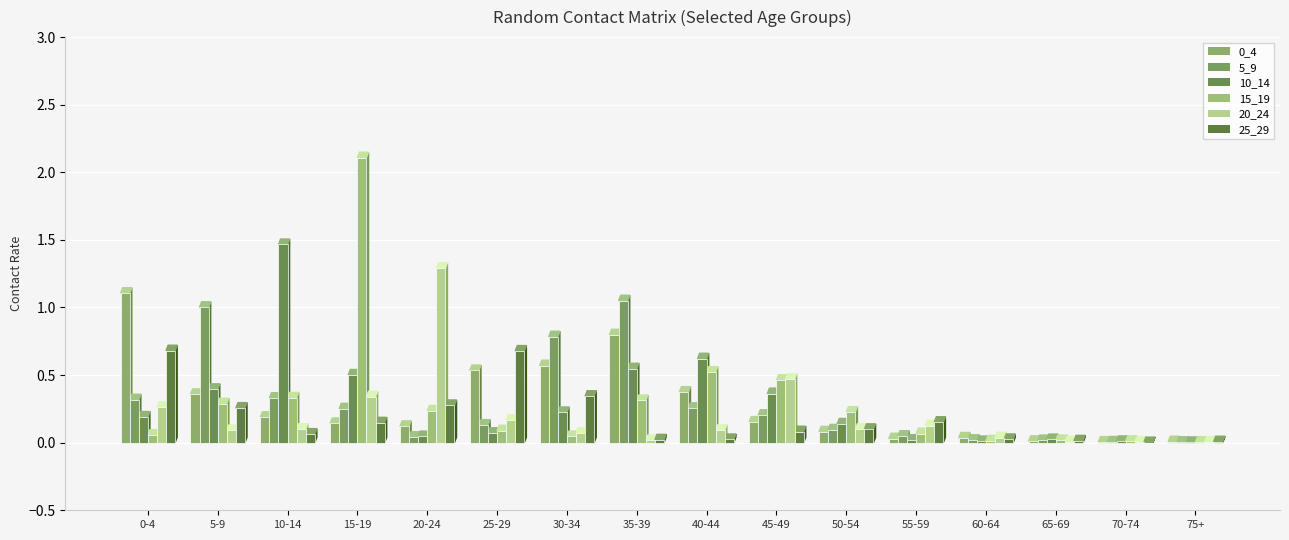

Rank the series at 20-24 from lowest to highest value.

5_9, 10_14, 0_4, 15_19, 25_29, 20_24